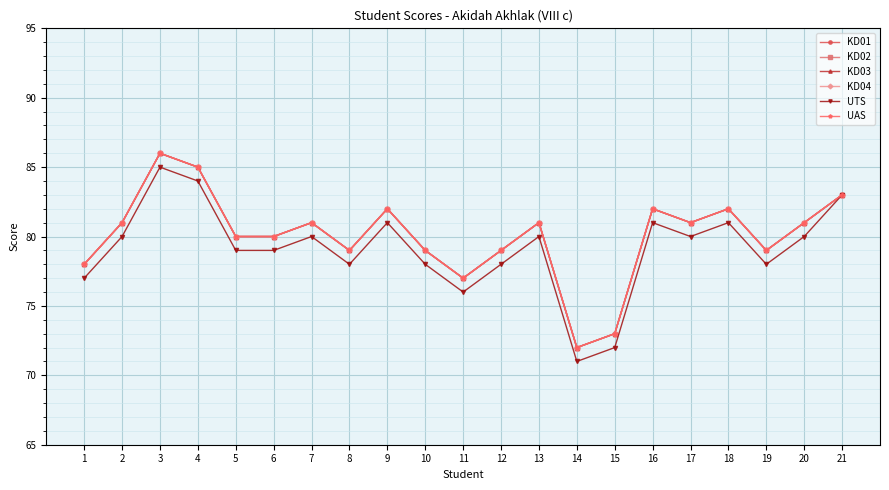

Between 16 and 21, which series saw the biggest shift?

UTS